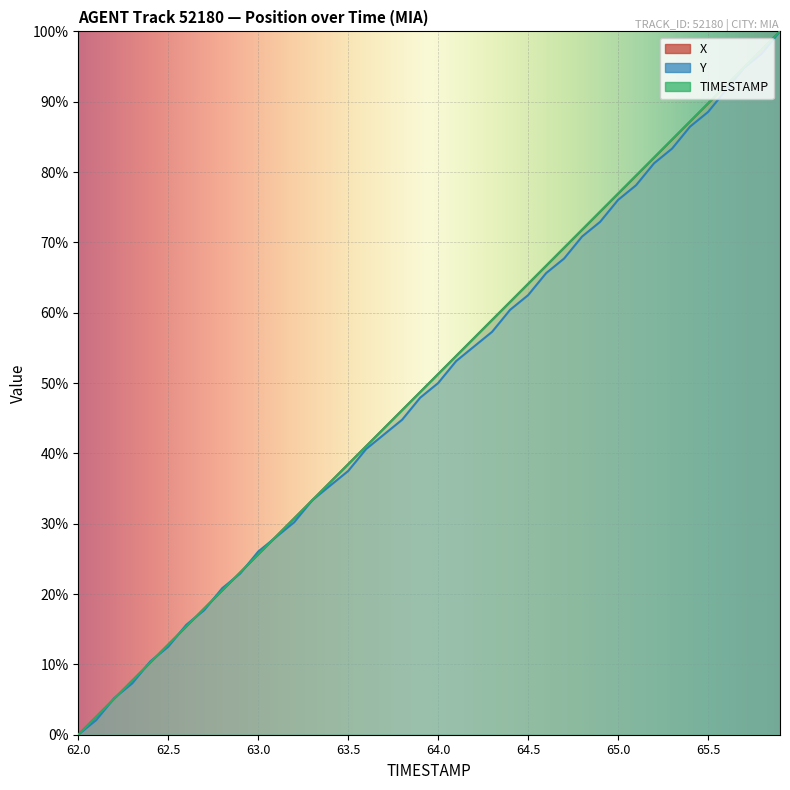

Between which two adjacent categories do Y and X first intersect?

62.1 and 62.2